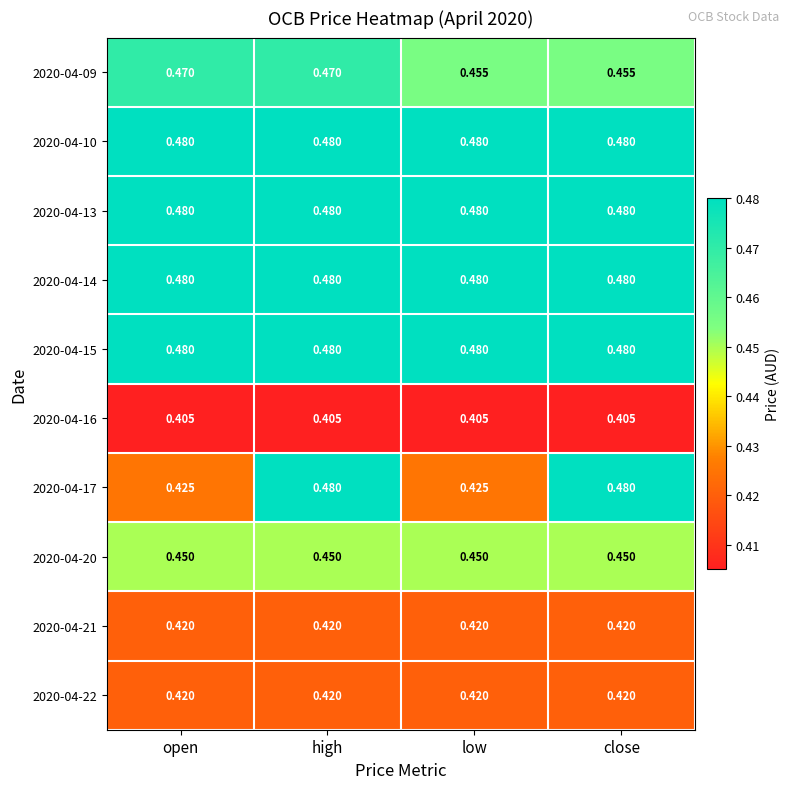

Is the value of 2020-04-22 at low greater than the value of 2020-04-16 at close?

Yes